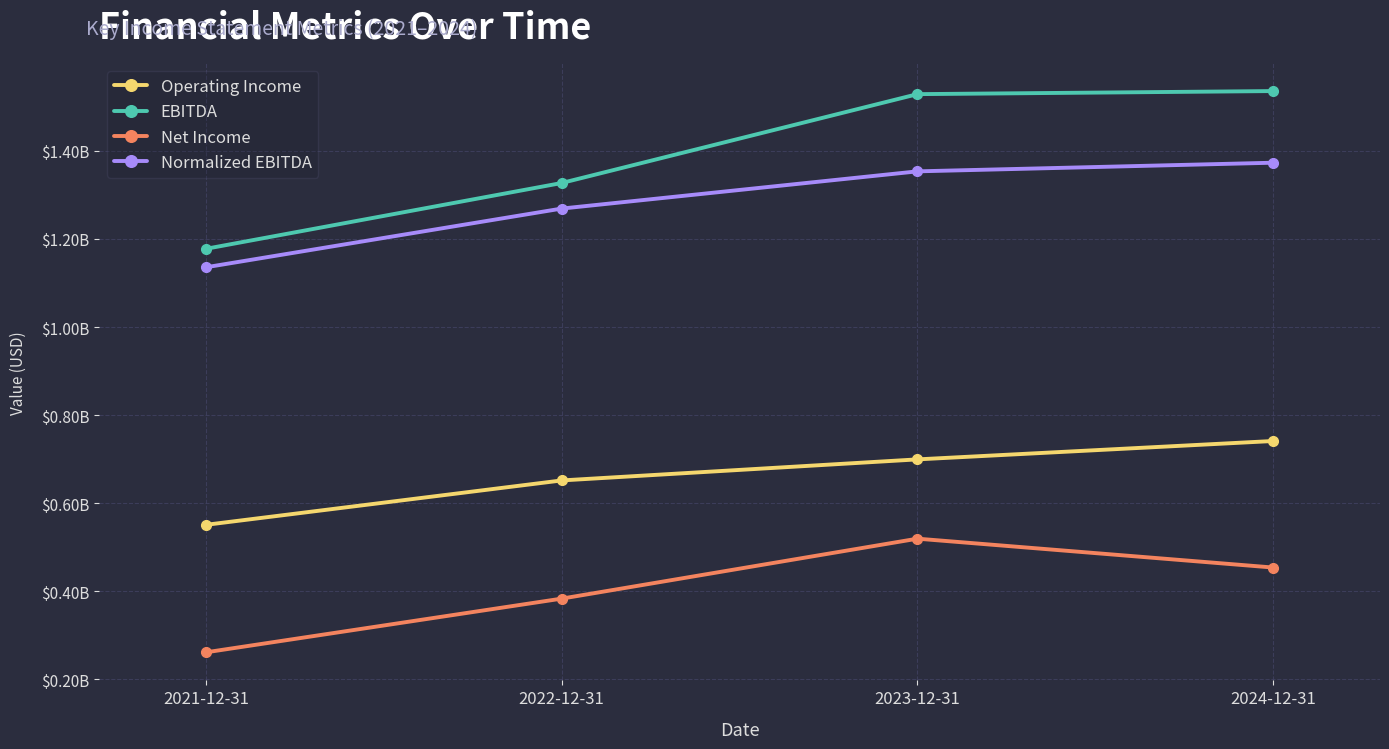

Rank the series at 2024-12-31 from lowest to highest value.

Net Income, Operating Income, Normalized EBITDA, EBITDA